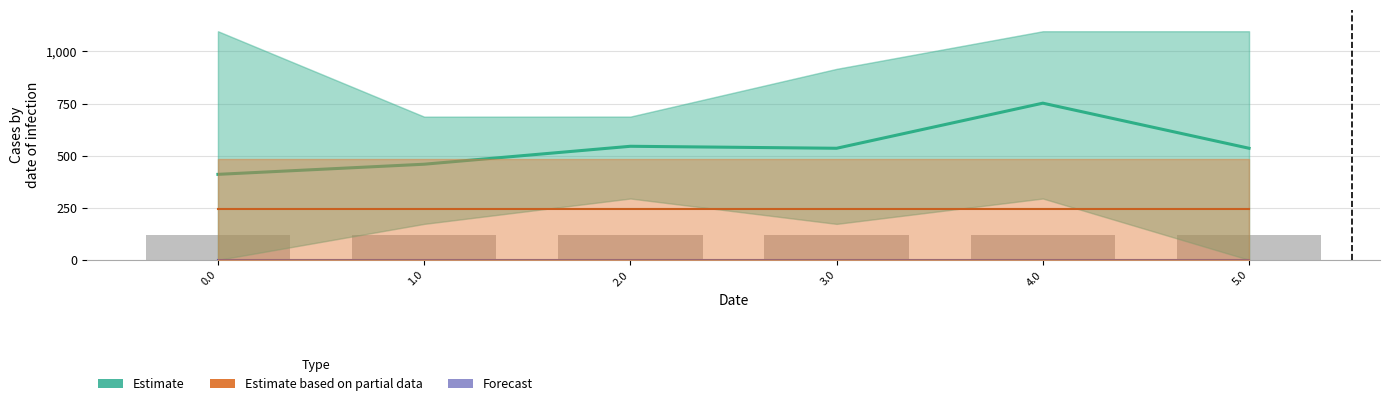

Is it true that the value at 1.0 is 786.8?

False